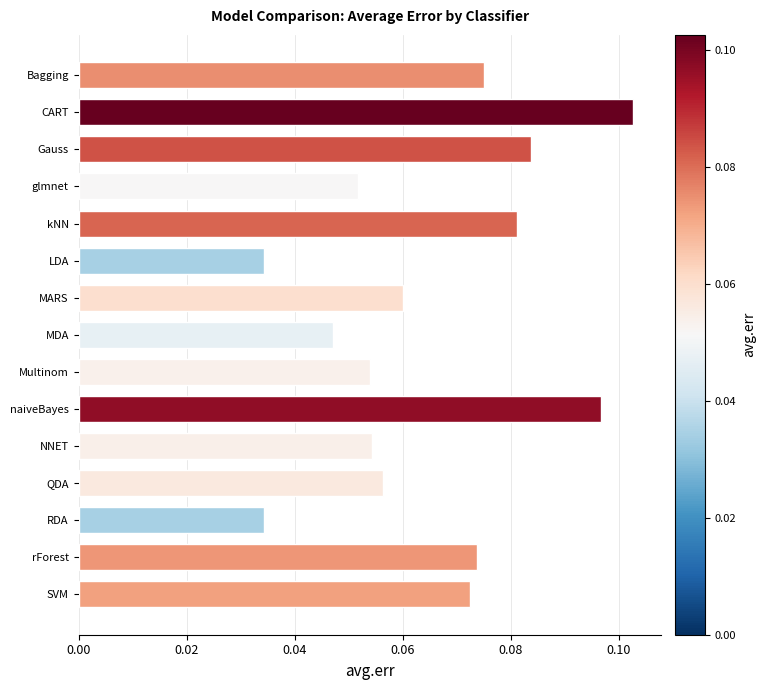

The chart shows a value of 0.0 at MARS. True or false?

False